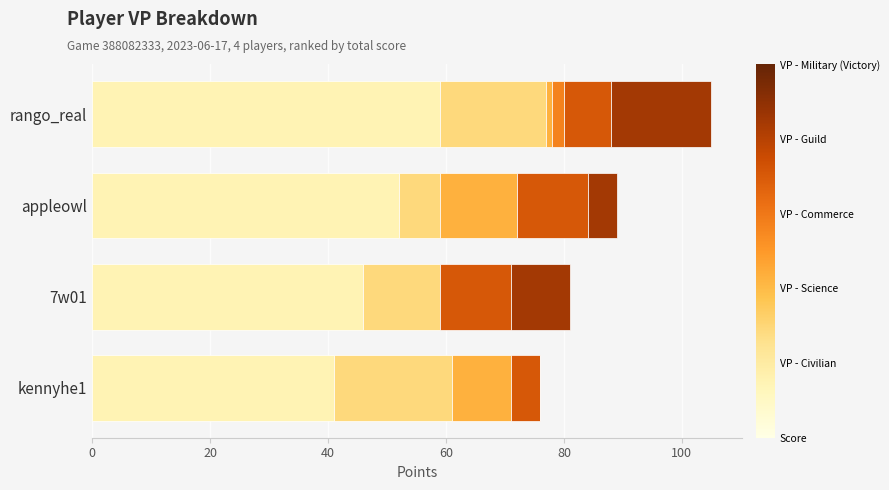

At which category is the sum across all series the highest?

rango_real